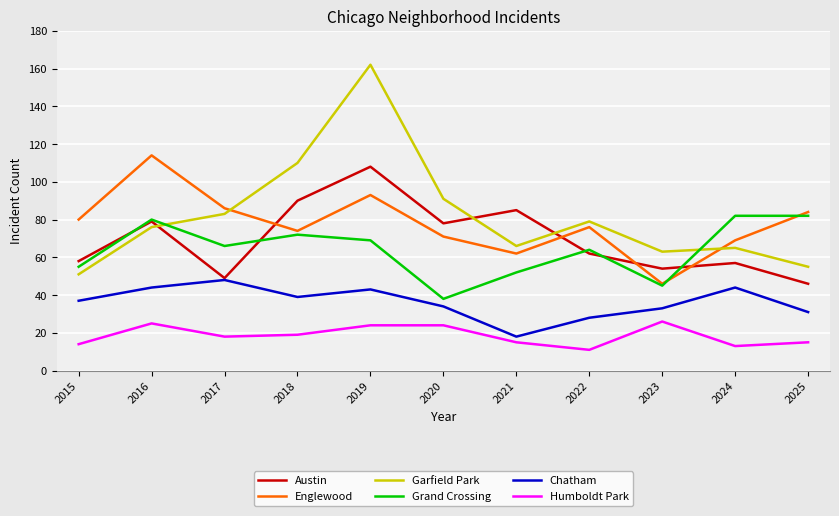

How many times do Grand Crossing and Austin cross each other?

5